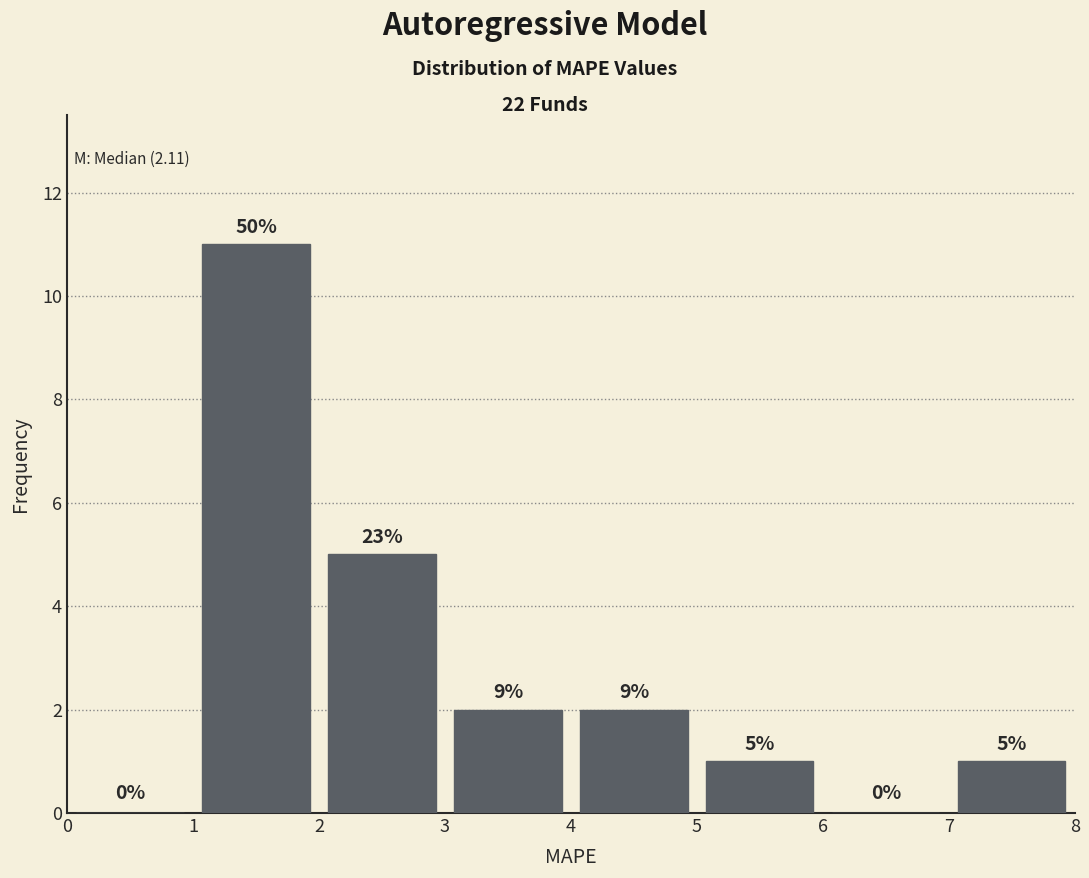

Which range on the x-axis has the tallest bar?

1 to 2